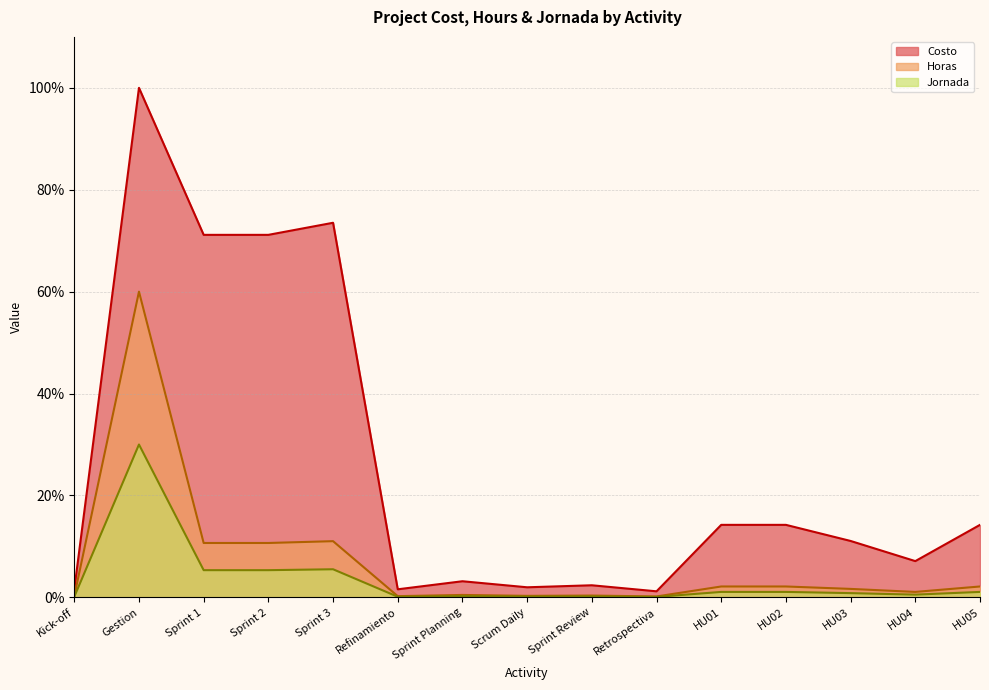

What is the highest value of the Costo series?

100.0